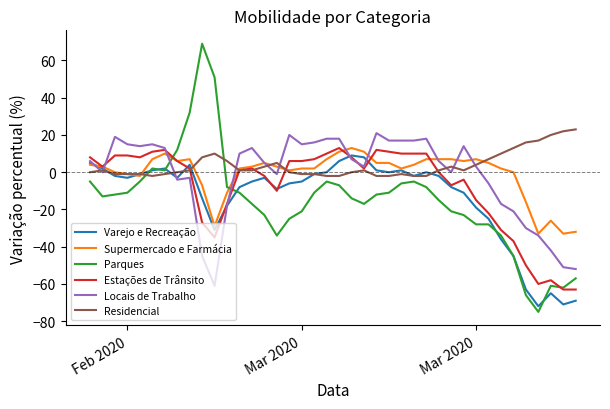

Does the chart have visible grid lines?

No